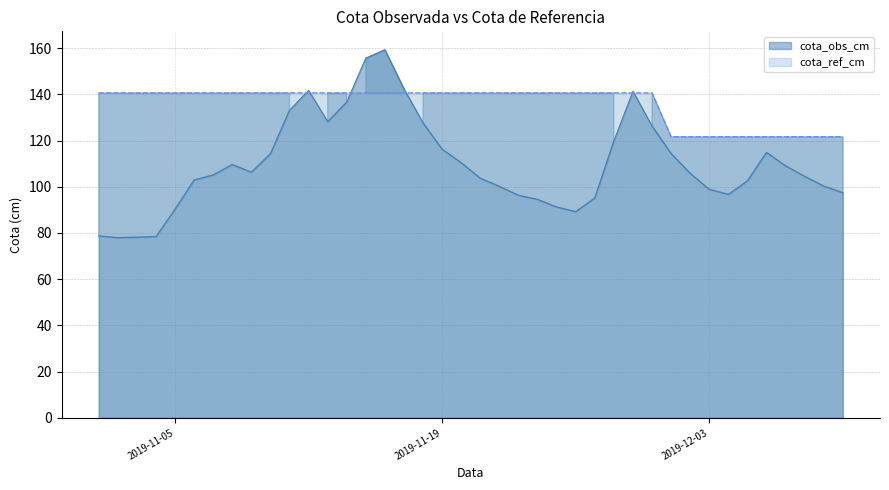

Is the value of cota_obs_cm at 2019-12-06 greater than the value of cota_ref_cm at 2019-12-08?

No